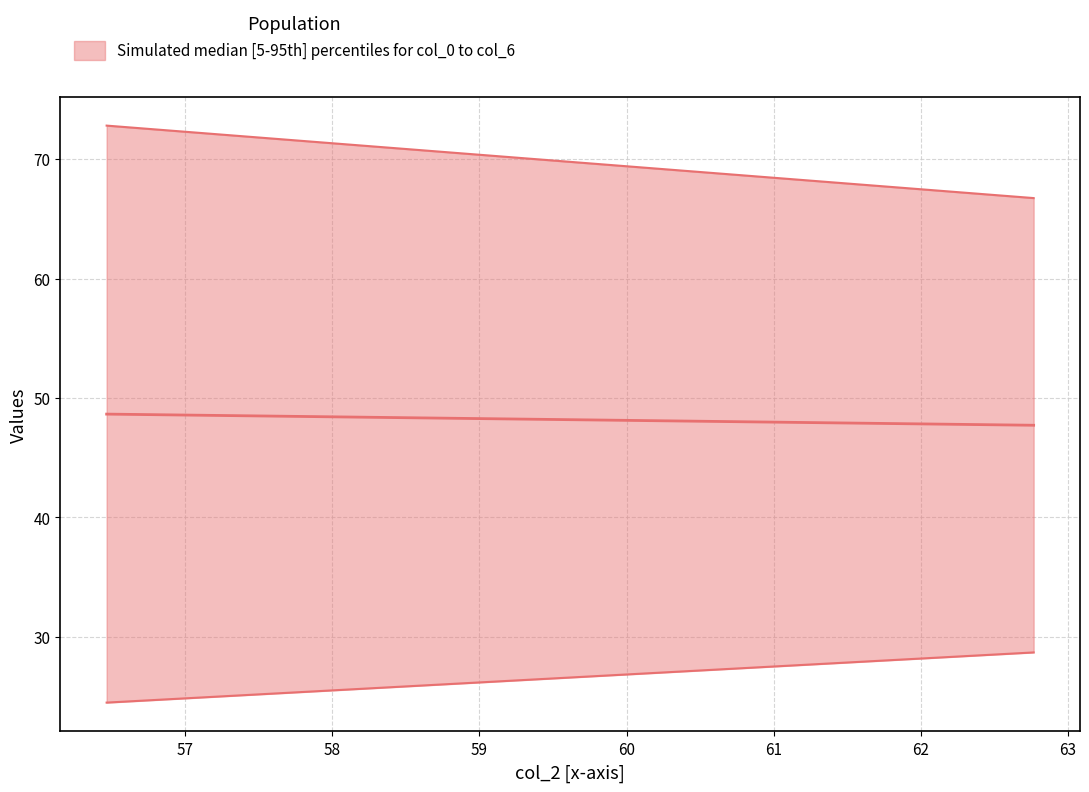

What is the label of the 2nd point from the right?

56.46666667